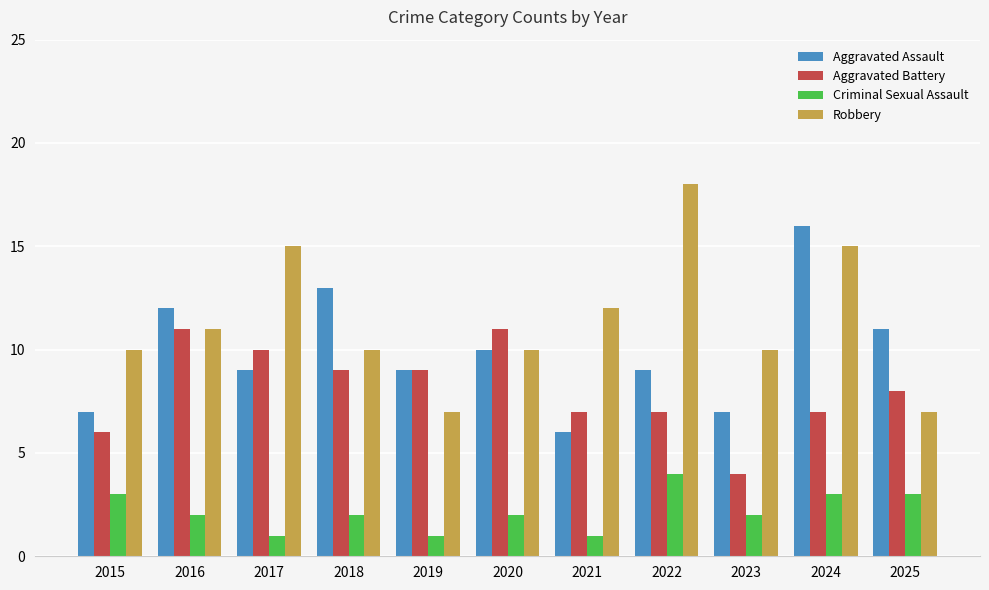

The value of Criminal Sexual Assault at 2019 is 1. True or false?

True